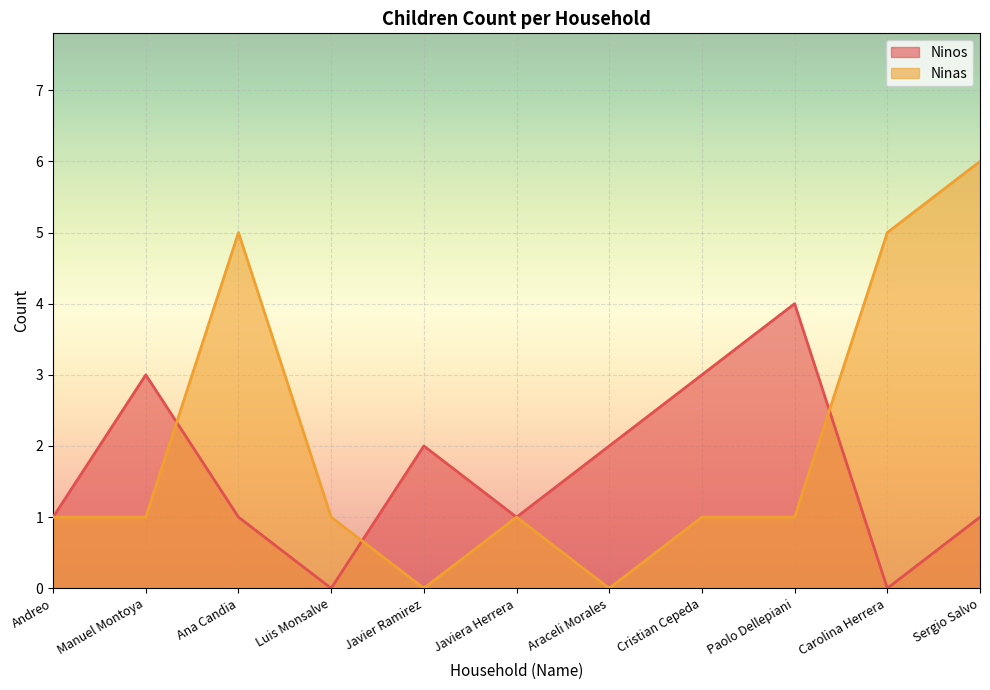

What is the label of the 7th point from the left?

Araceli Morales